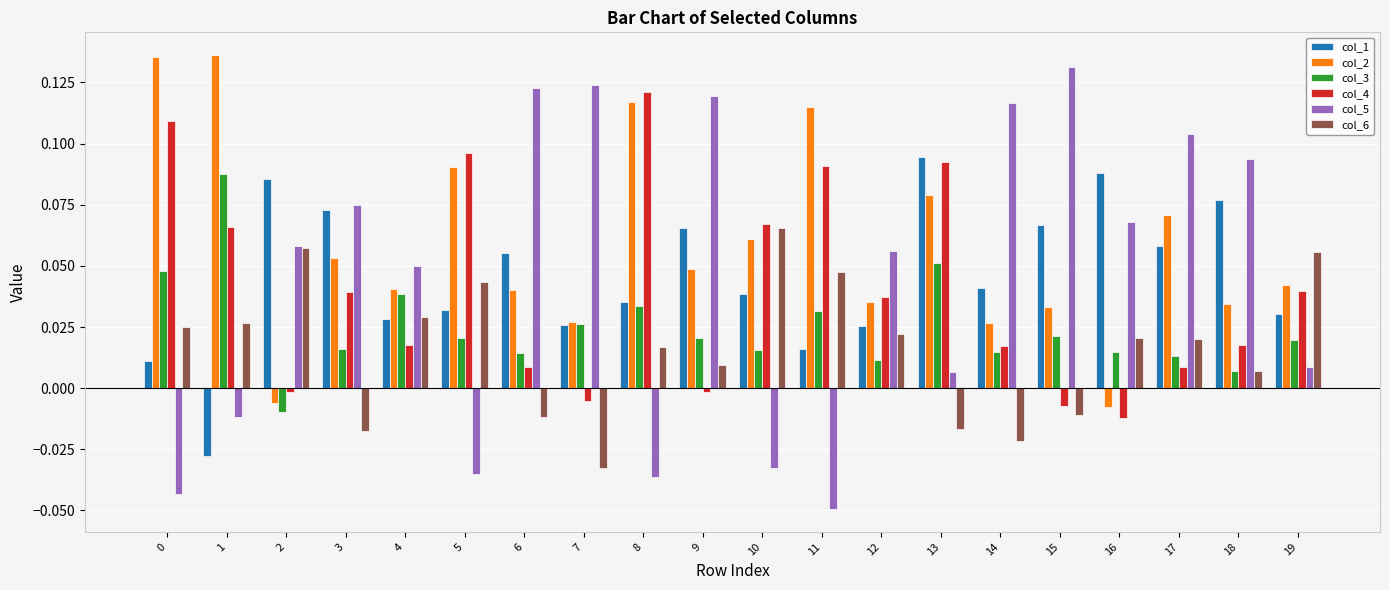

Which series has the largest total across all categories?

col_2